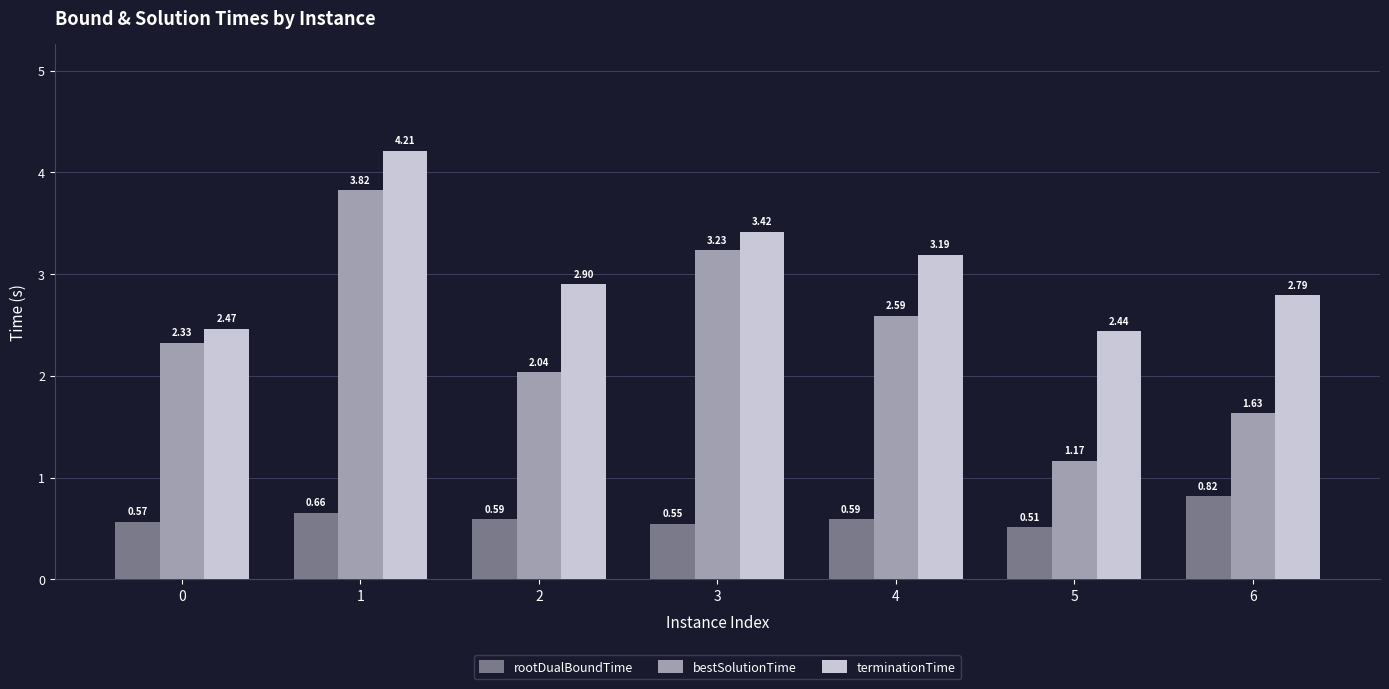

Which series has the largest range (max minus min)?

bestSolutionTime